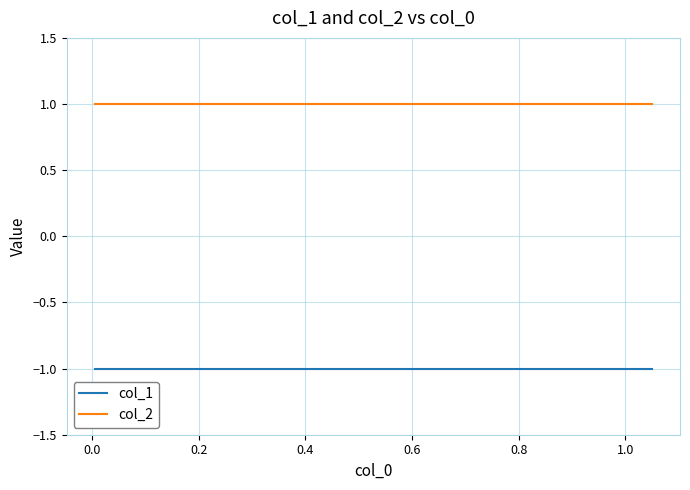

True or false: col_2 and col_1 intersect in this chart.

False